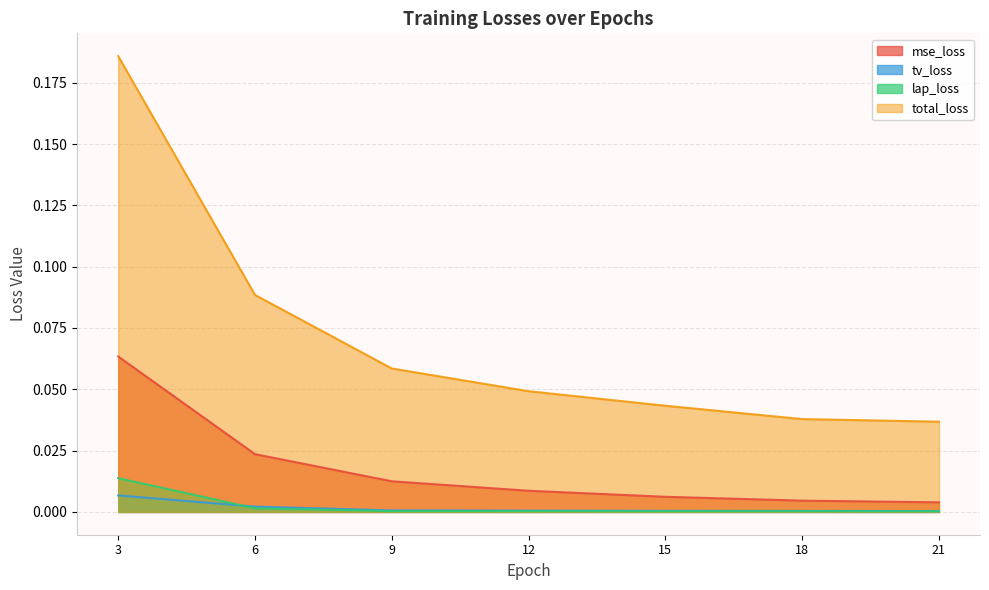

How many series are shown in this chart?

4